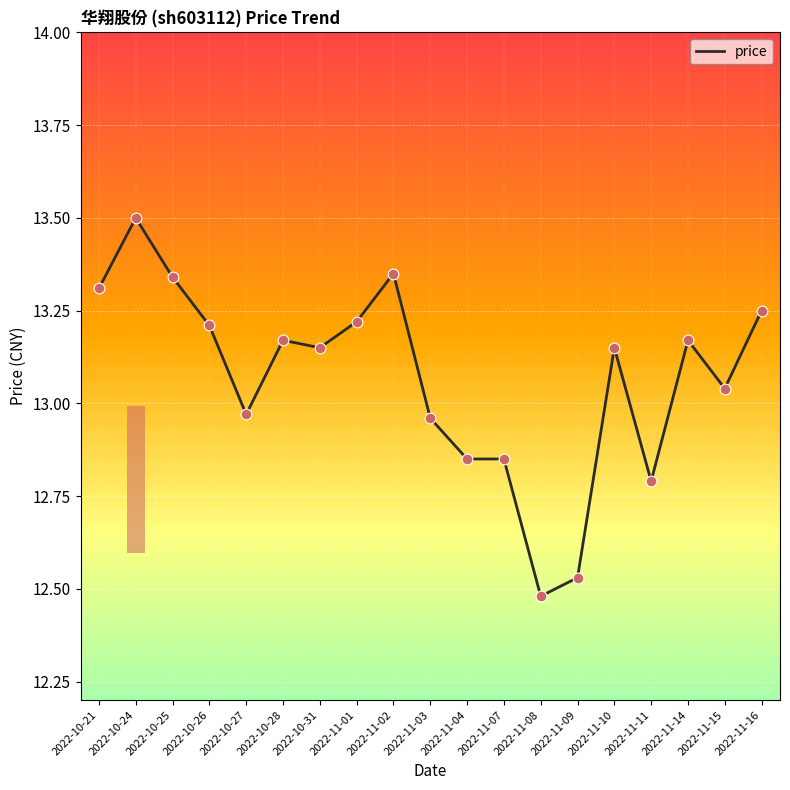

Which has a higher value, 2022-11-15 or 2022-10-28?

2022-10-28